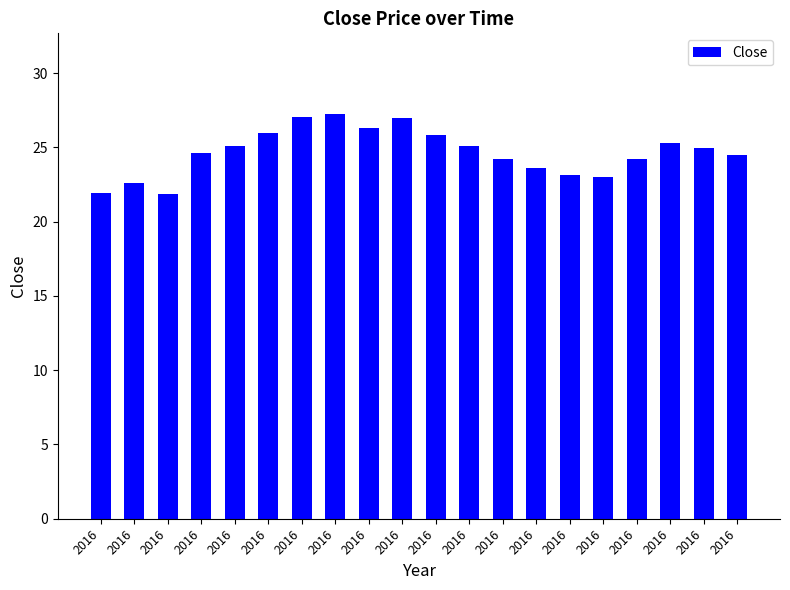

How many values are below 24?

6